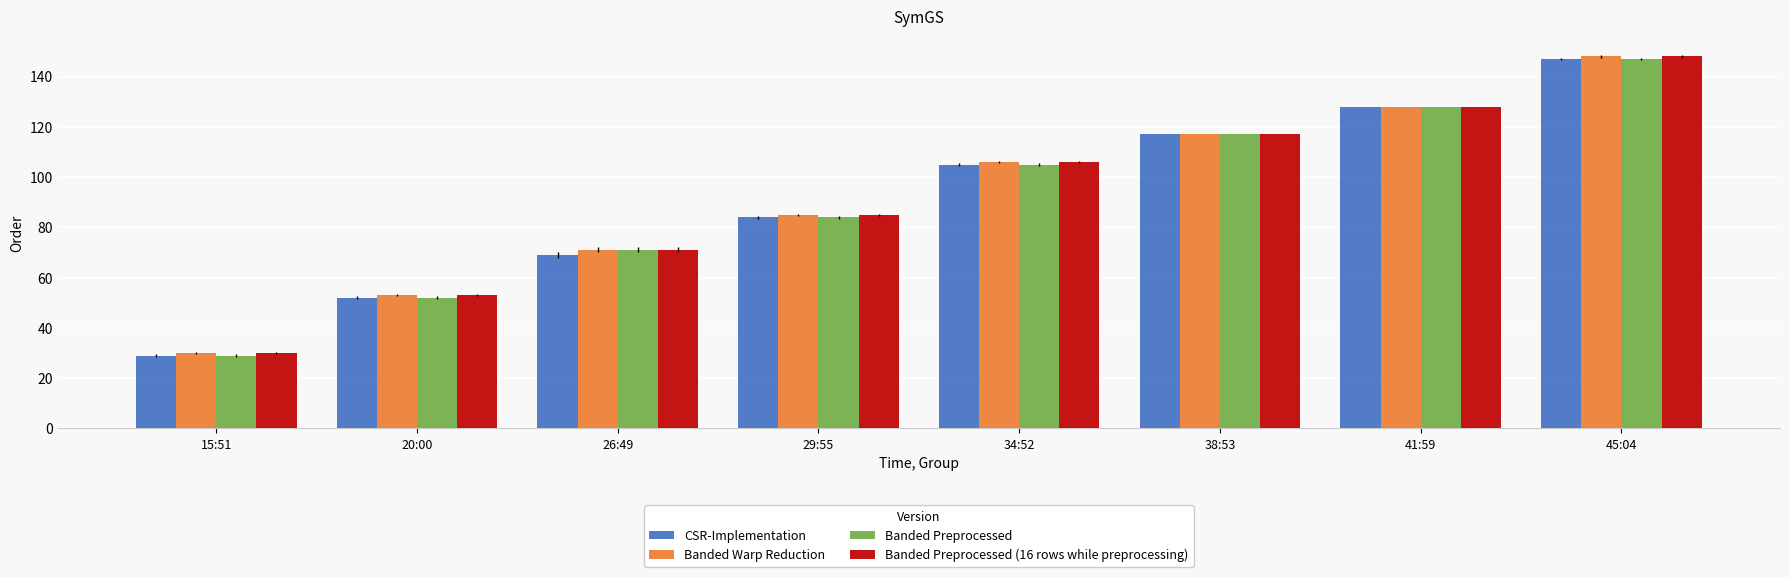

List the labels in order of Banded Warp Reduction value, largest first.

45:04, 41:59, 38:53, 34:52, 29:55, 26:49, 20:00, 15:51